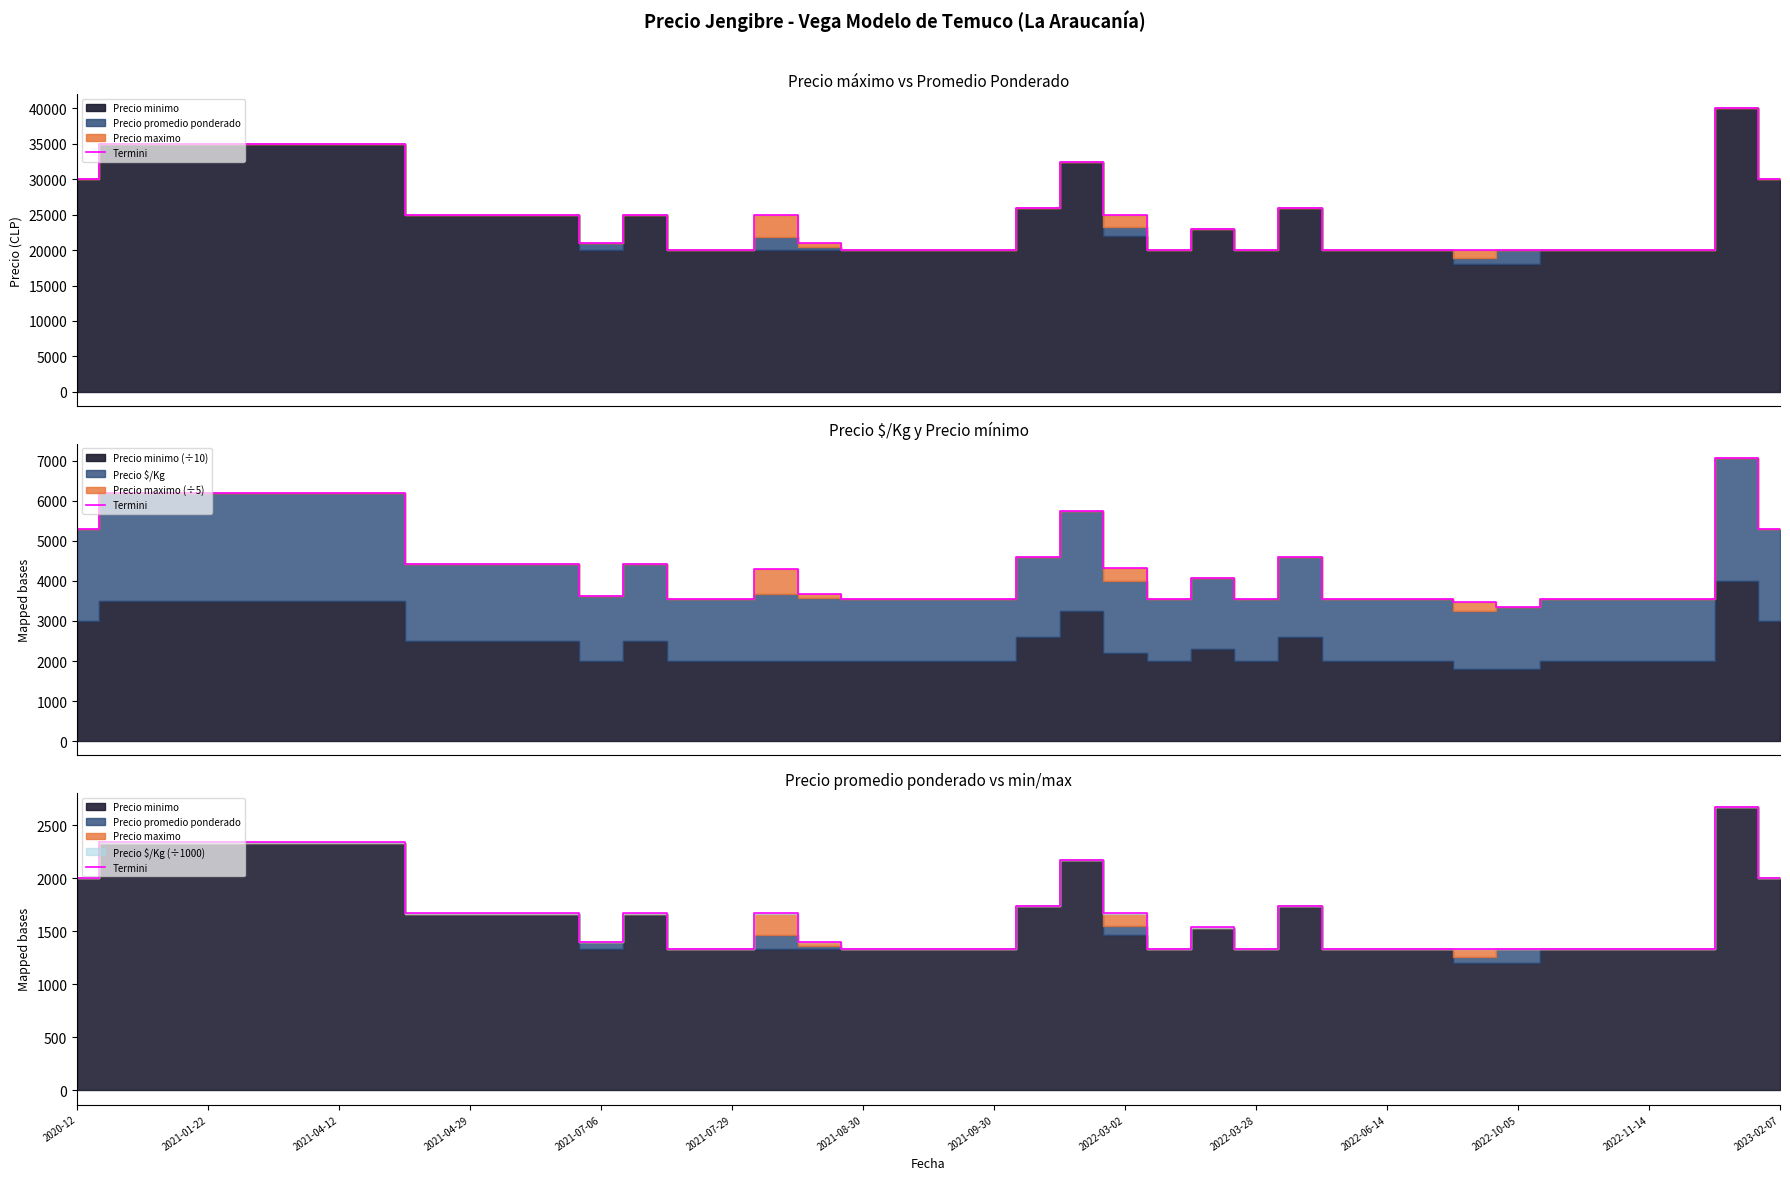

What position from the right is 29?

11